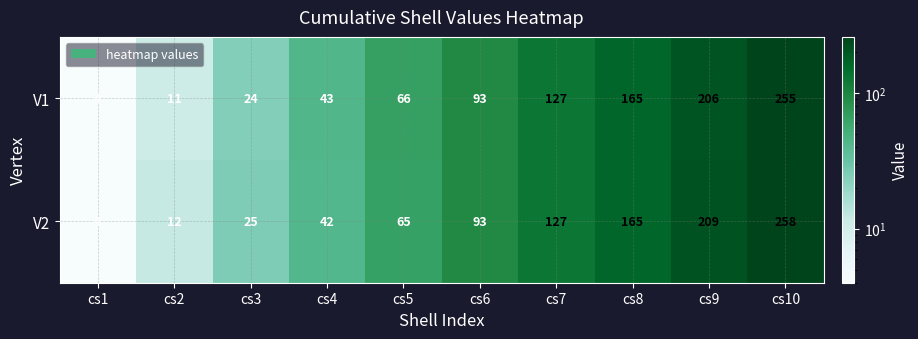

Read the V2 value at cs1.

4